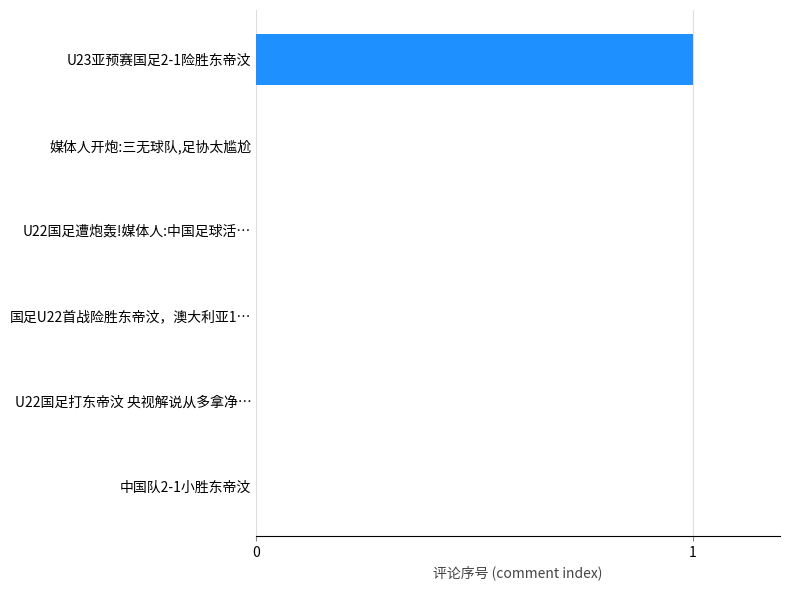

Reading bottom to top, list all the values displayed in this chart.

中国队2-1小胜东帝汶=0	U22国足打东帝汶 央视解说从多拿净…=0	国足U22首战险胜东帝汶，澳大利亚1…=0	U22国足遭炮轰!媒体人:中国足球活…=0	媒体人开炮:三无球队,足协太尴尬=0	U23亚预赛国足2-1险胜东帝汶=1